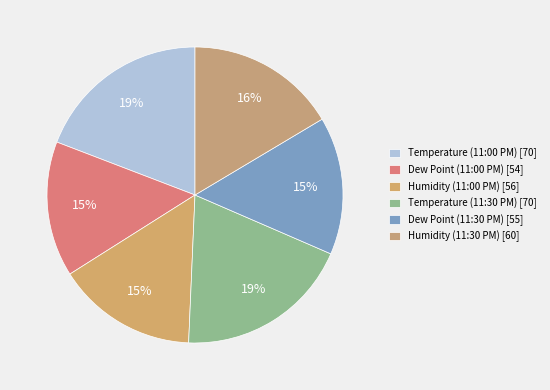

True or false: Dew Point (11:00 PM) accounts for 15% of the total.

True